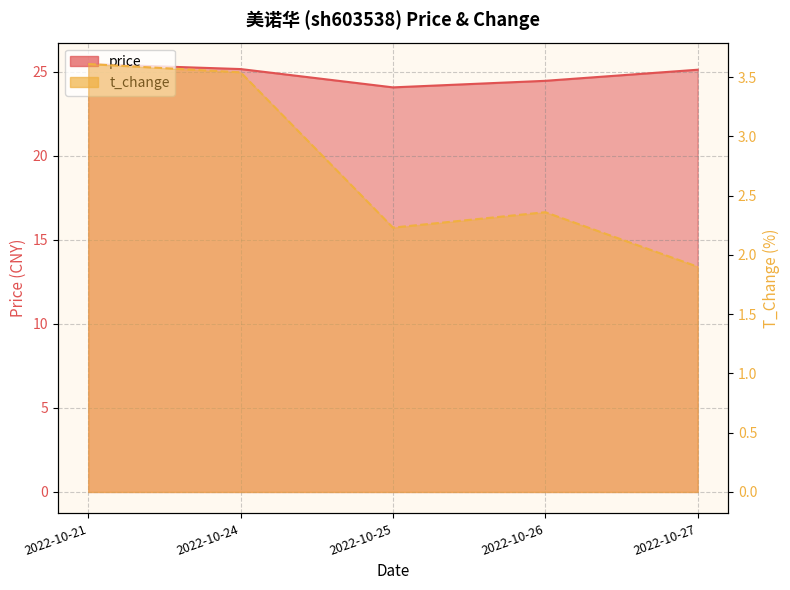

What is the sum of all t_change values?

13.6